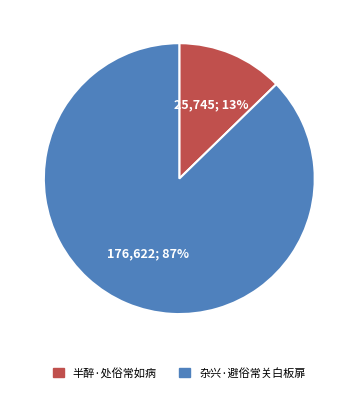

How many segments does this pie chart have?

2